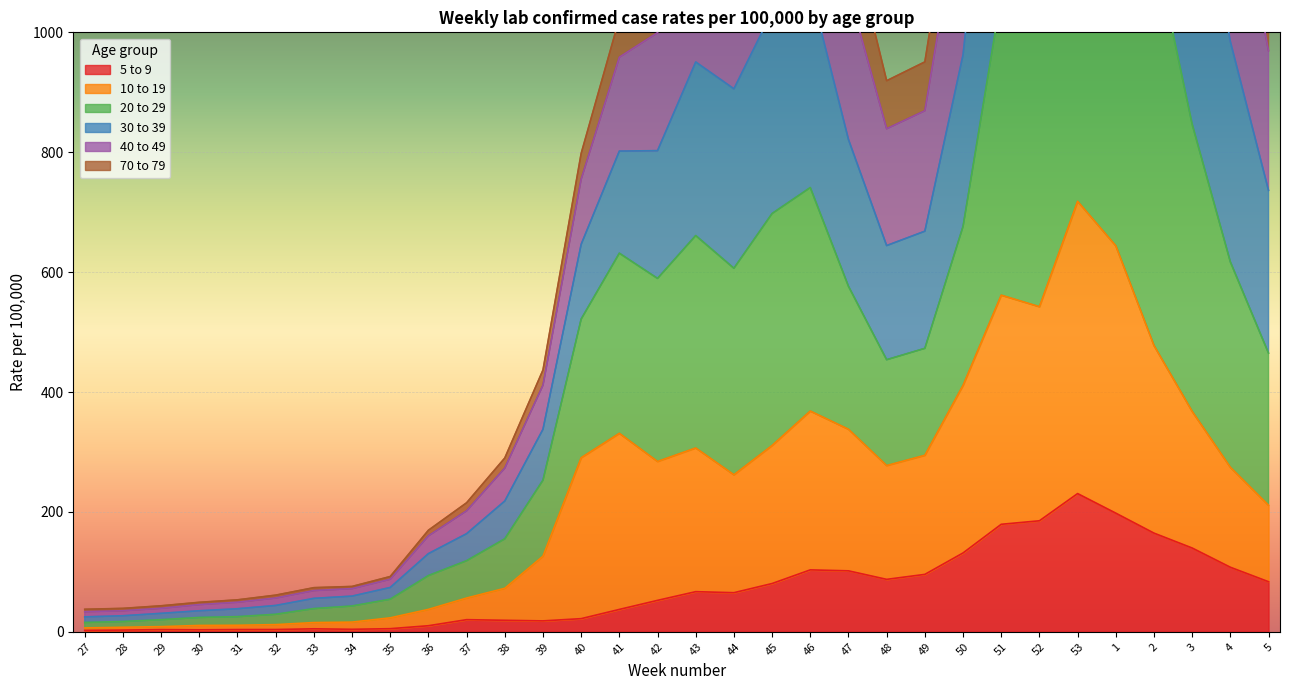

True or false: 5 to 9 has a value of 95.8 at 49.

True